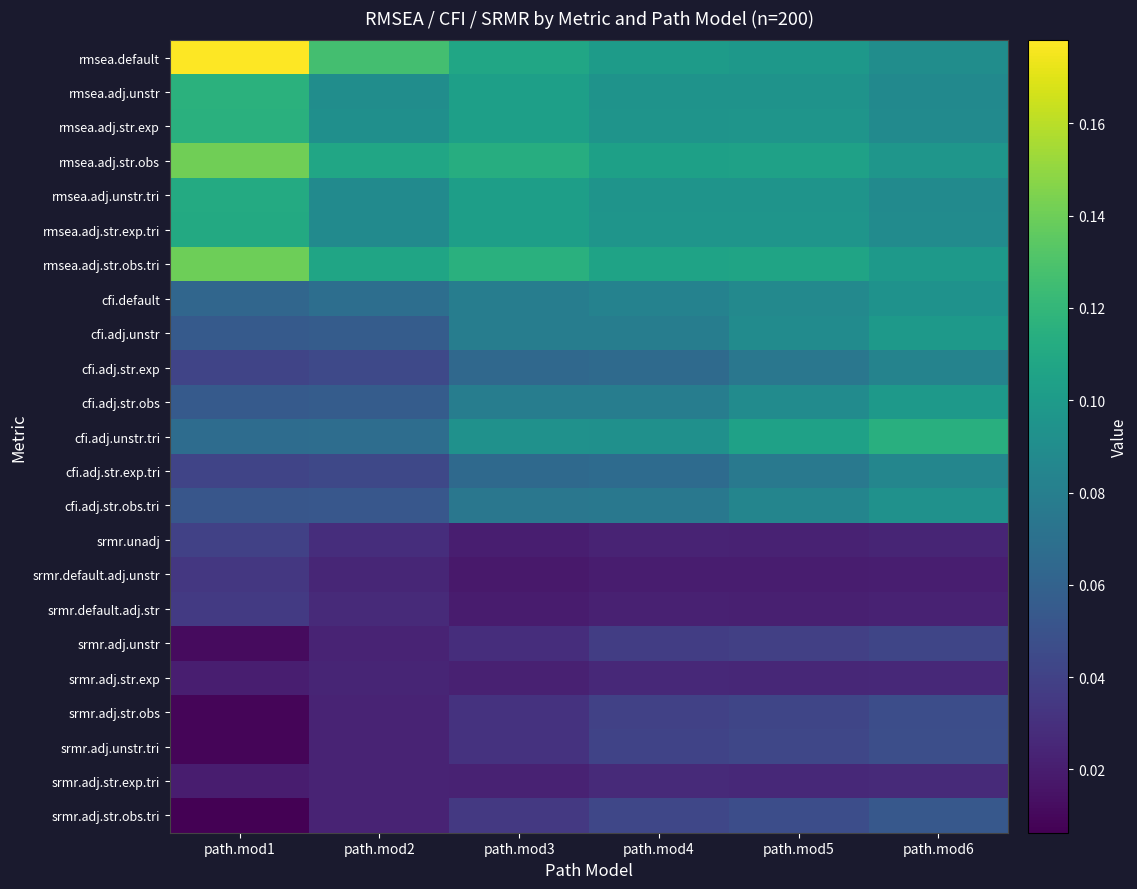

Which has a higher value, path.mod4 or path.mod2?

path.mod2